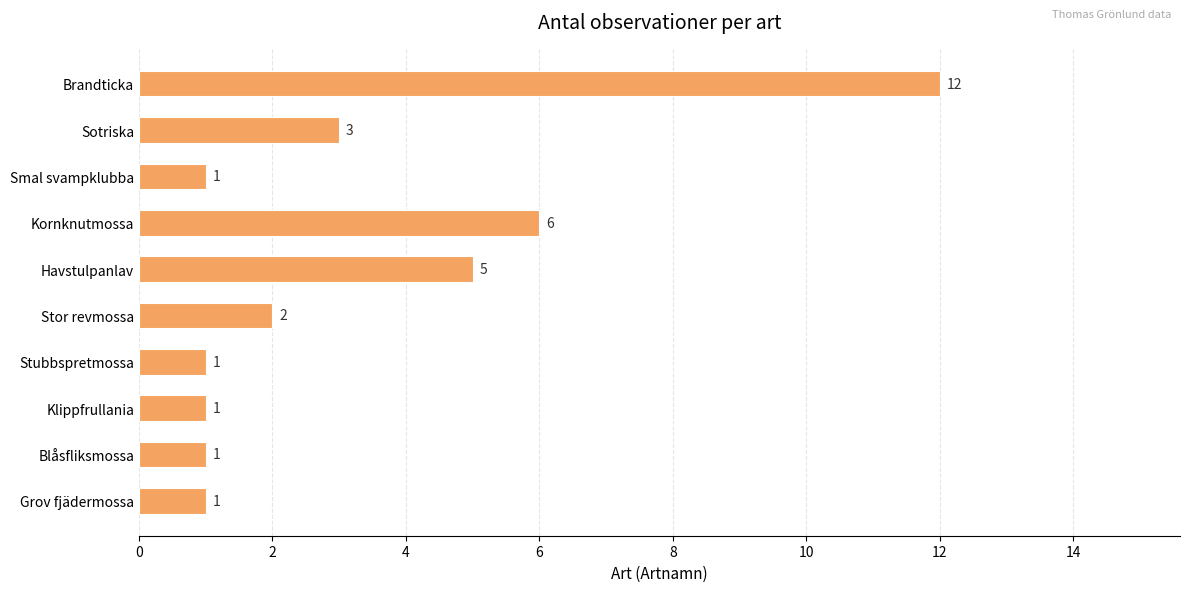

Count the number of categories in the chart.

10